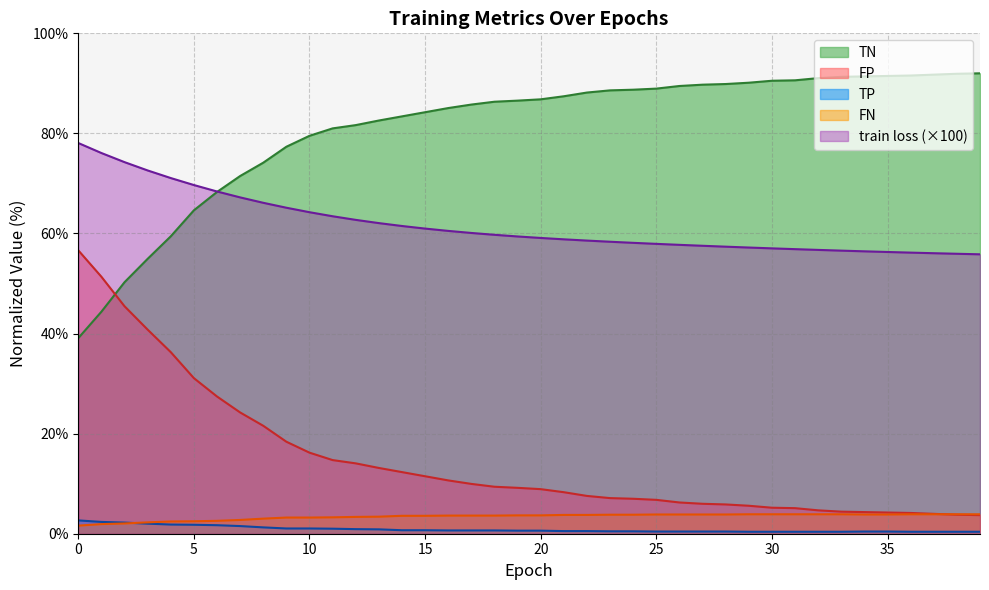

True or false: TP has a value of 0.4 at 27.

True